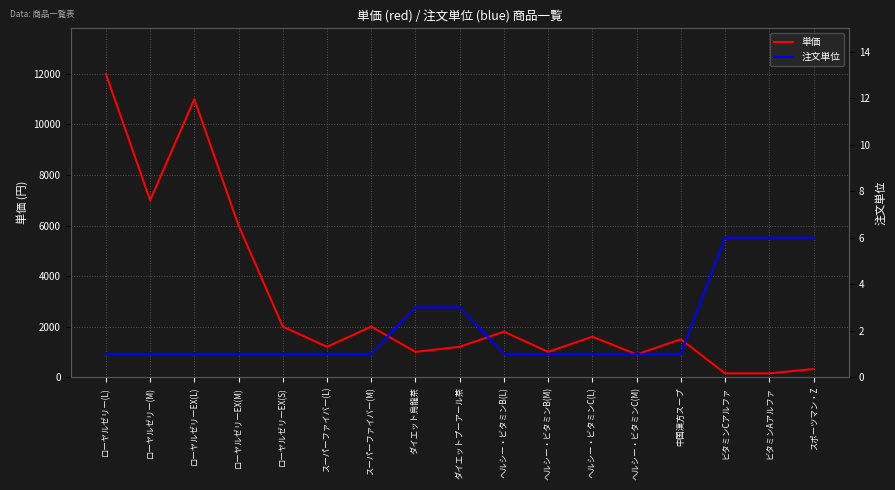

Between ローヤルゼリー(L) and ローヤルゼリー(M), which series saw the biggest shift?

単価